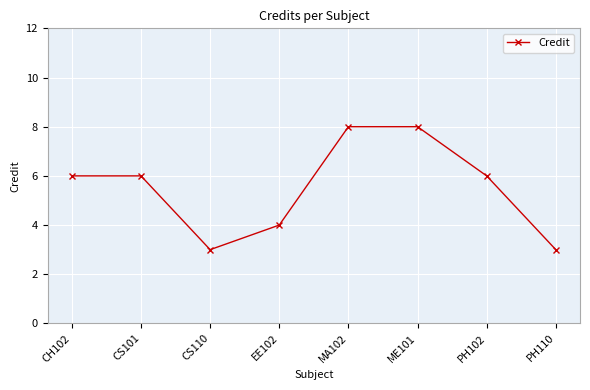

True or false: the data shows 1 at EE102.

False